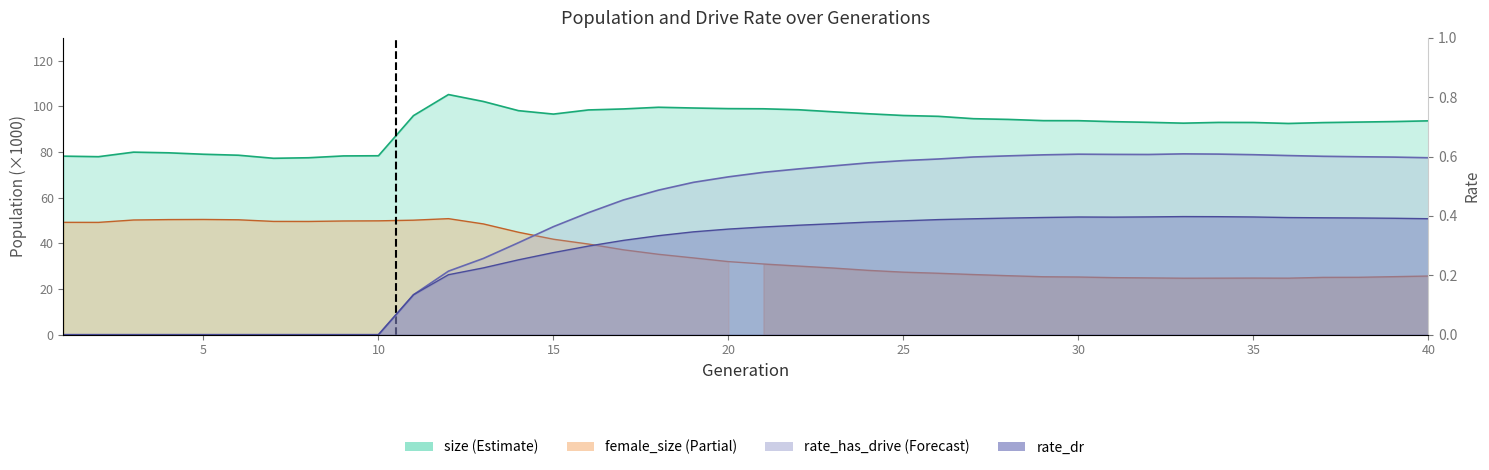

At which category does rate_dr reach its first local peak?

30